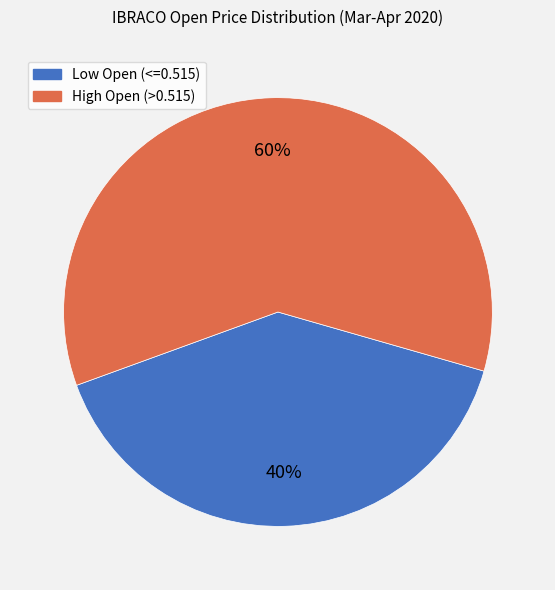

Does any single category account for the majority?

Yes